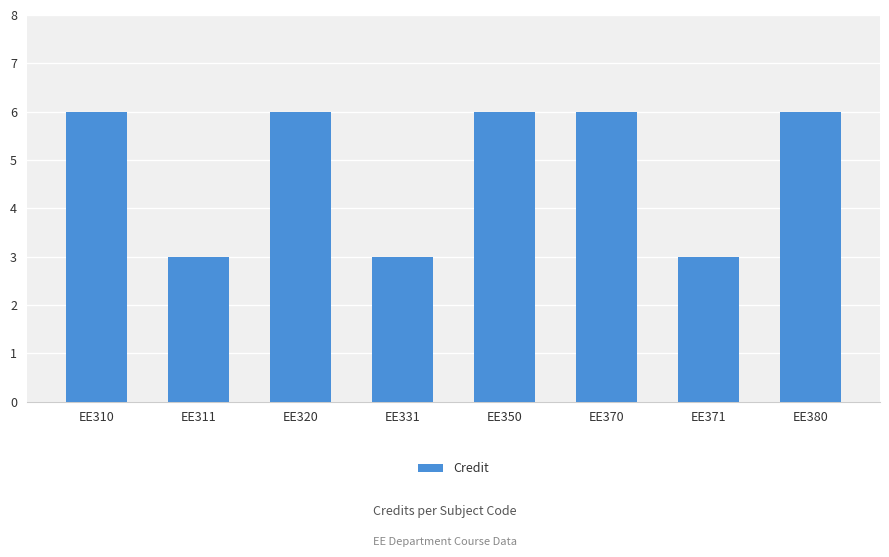

What is the value of the 5th bar from the left?

6